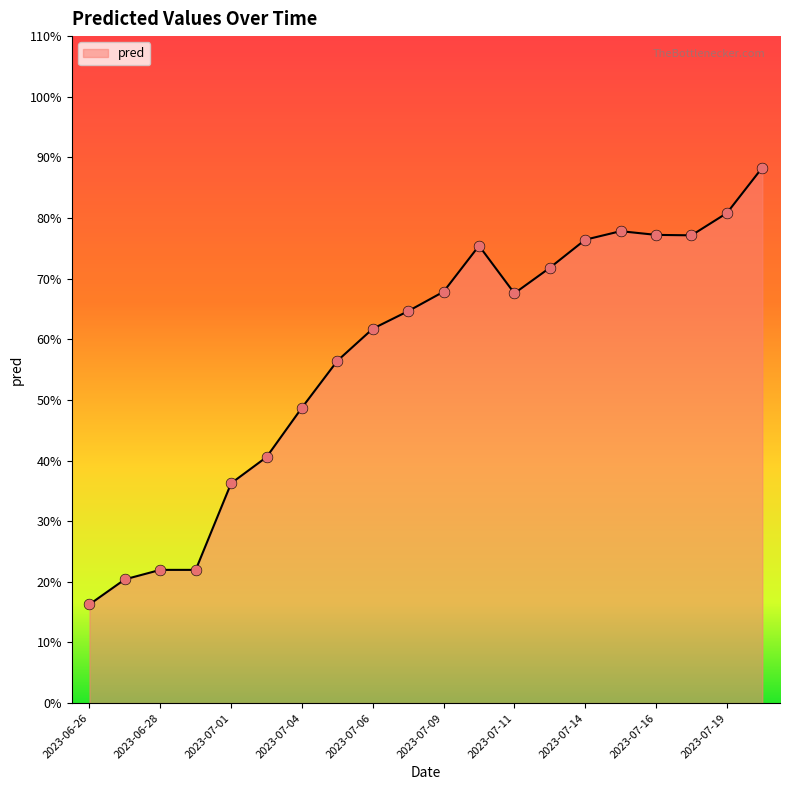

What is the difference between the maximum and minimum values?

72.0